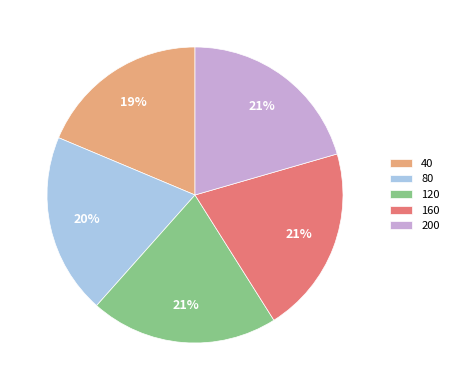

How many segments does this pie chart have?

5